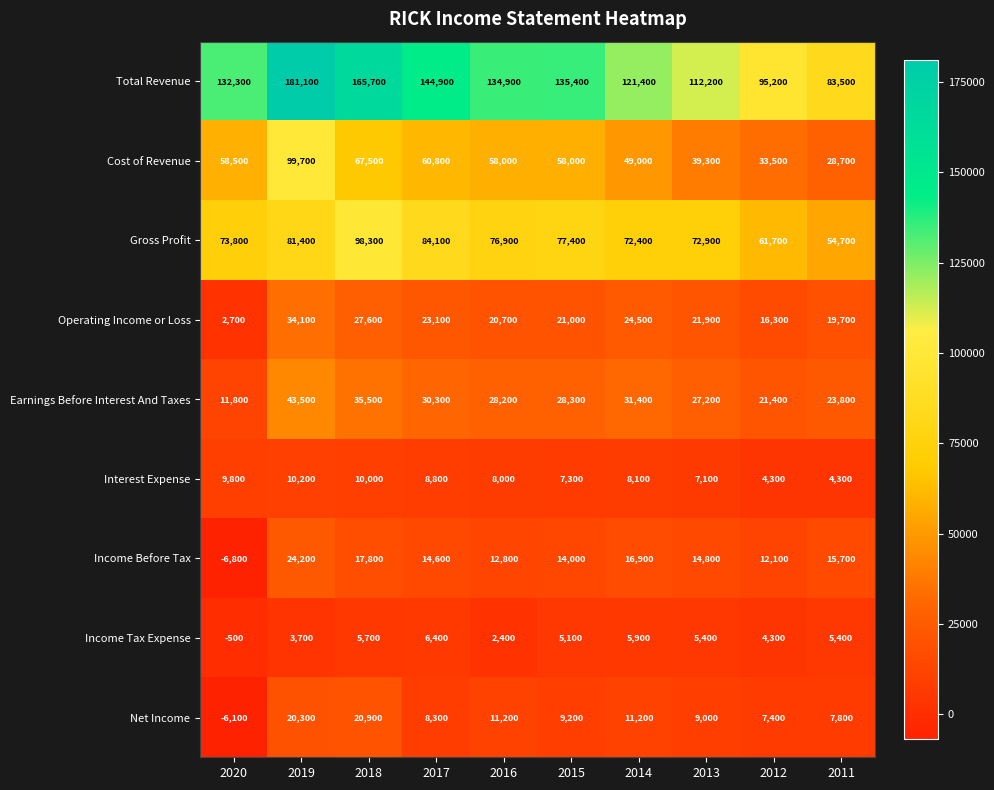

Is it true that Net Income equals 11200 at 2014?

True